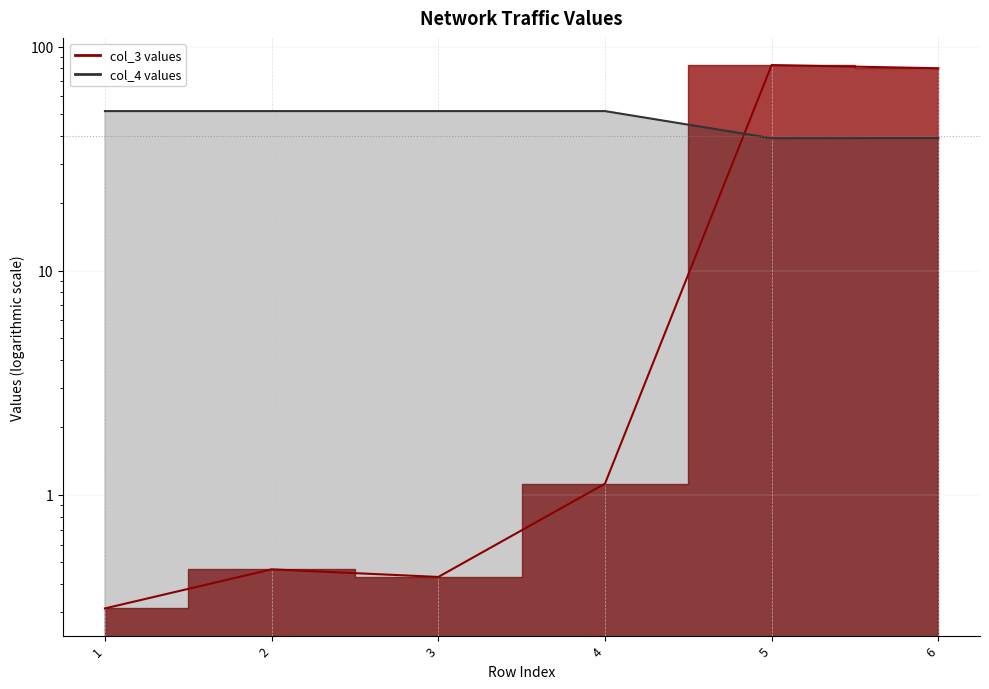

Rank the series by their maximum value, from highest to lowest.

col_3, col_4